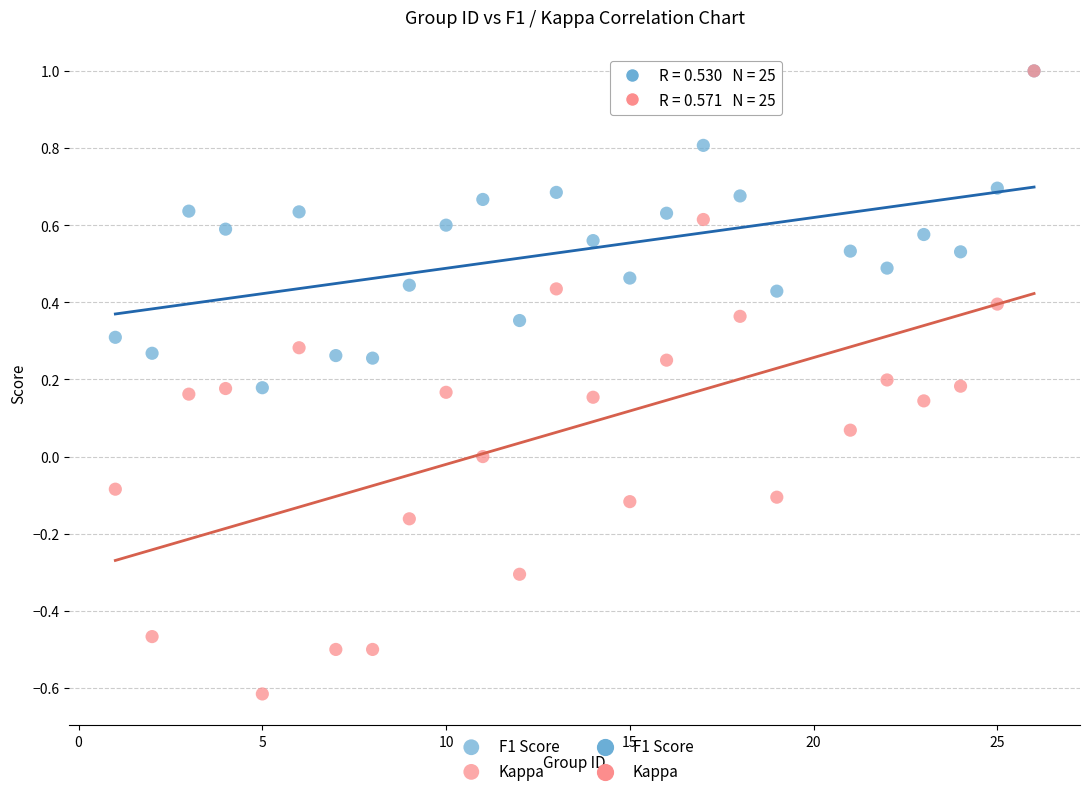

Which series has the largest Y range (max minus min)?

Kappa